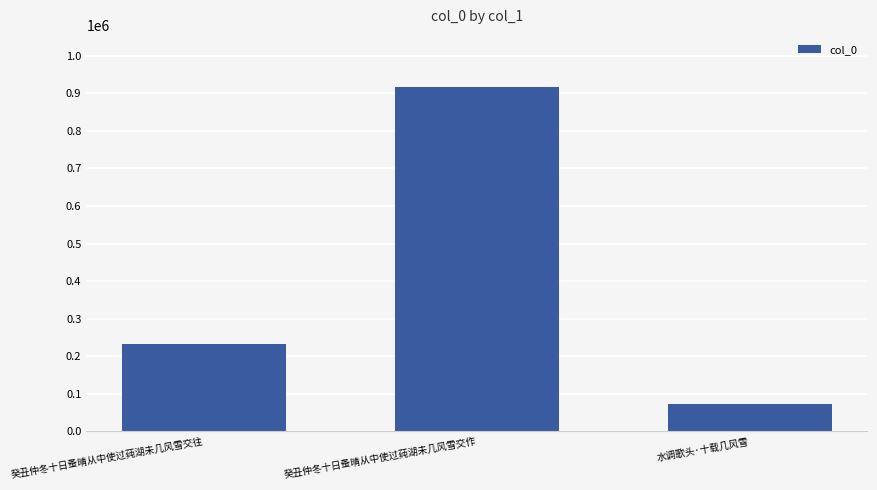

What value does the data have at 癸丑仲冬十日蚤晴从中使过莼湖未几风雪交往, to the nearest 50?

232050